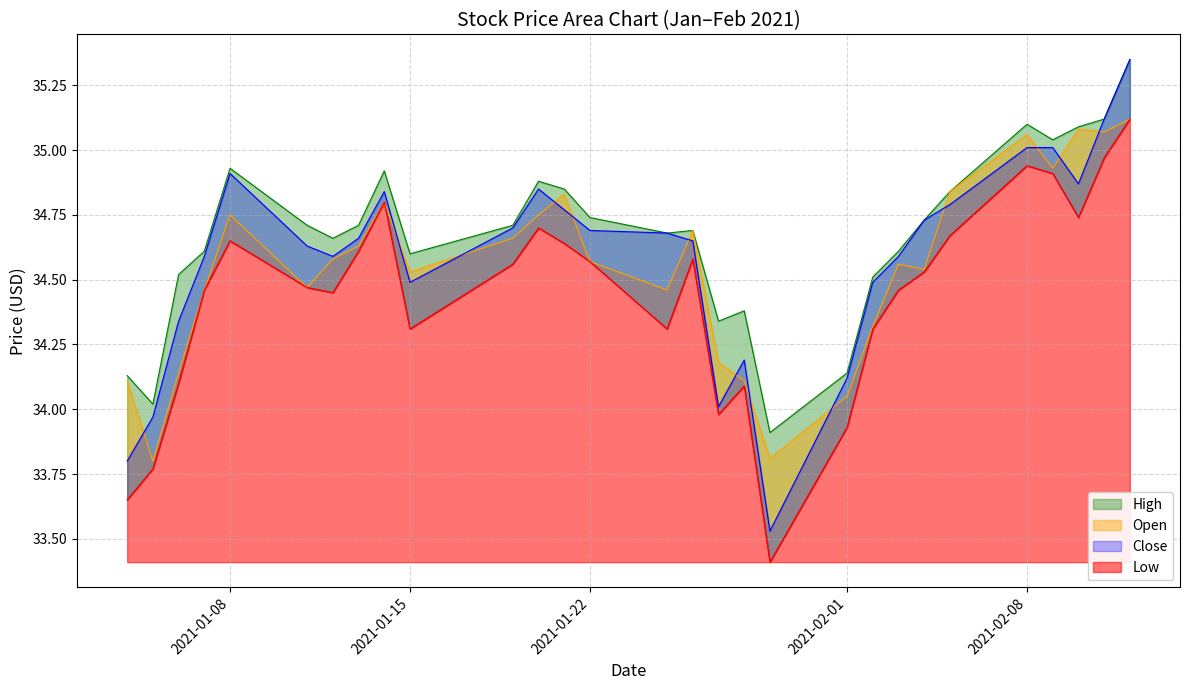

Rank the series by their maximum value, from highest to lowest.

High, Close, Open, Low